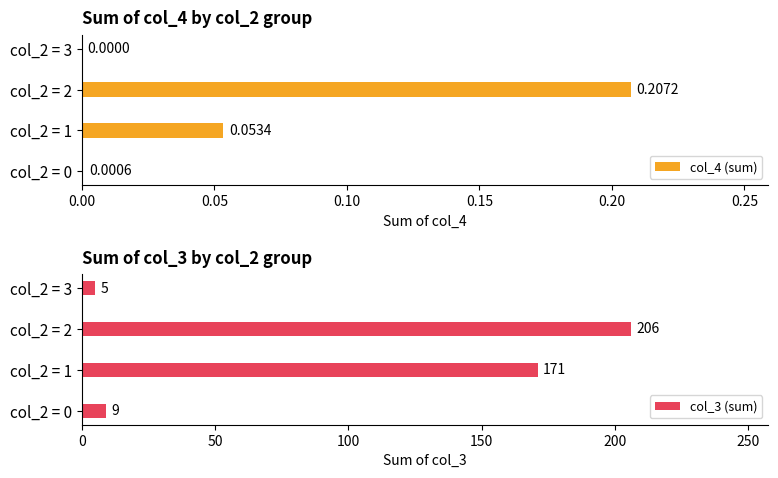

What is the maximum value shown in the chart?

206.0